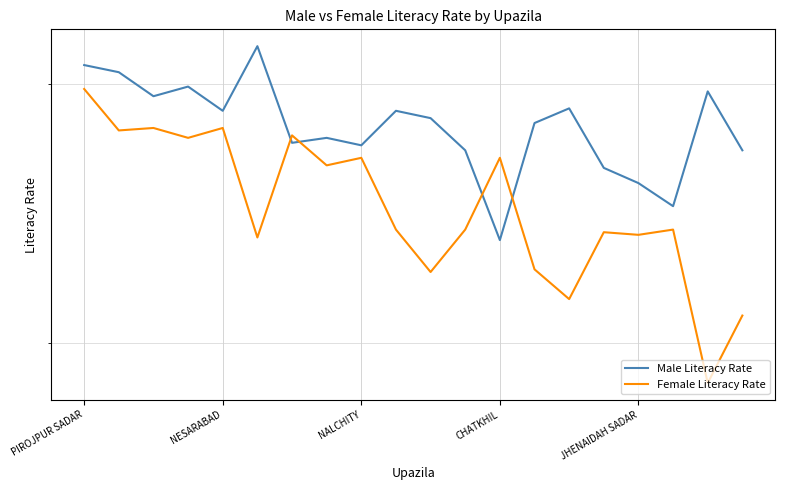

What is the difference between the maximum and minimum values in the Male Literacy Rate series?

7.8